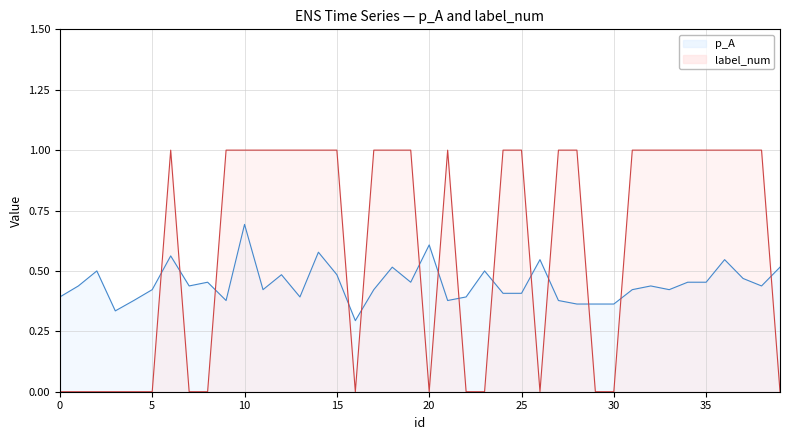

Where is the first local minimum for p_A?

3